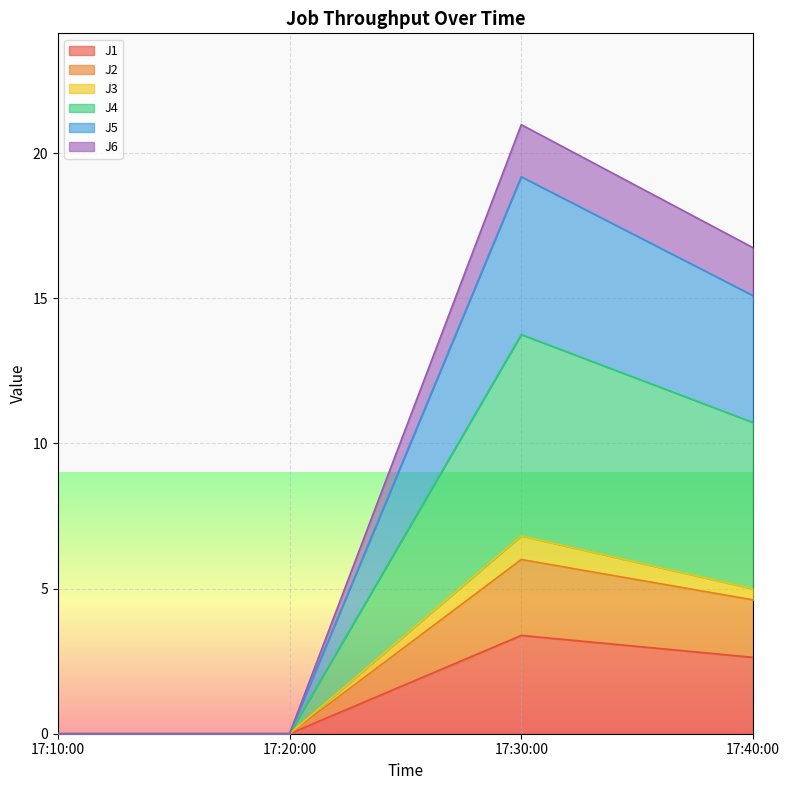

What is the total value across all series at 17:30:00?

21.0